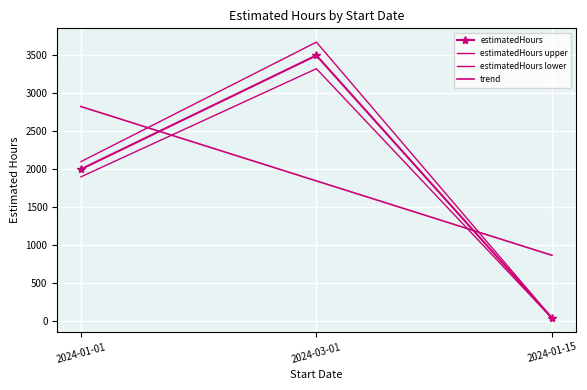

Reading left to right, list all the values displayed in this chart.

2024-01-01=2000	2024-03-01=3500	2024-01-15=40